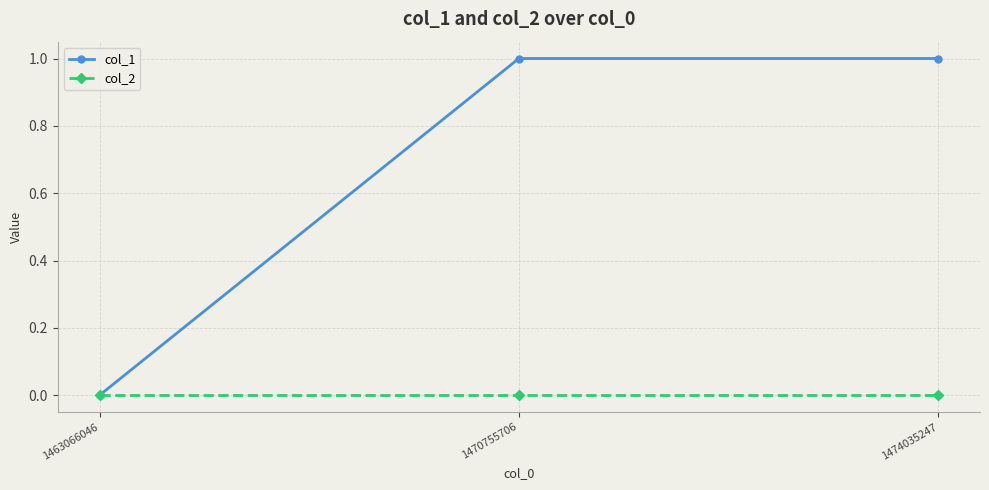

True or false: col_1 has a value of 1 at 1470755706.

True